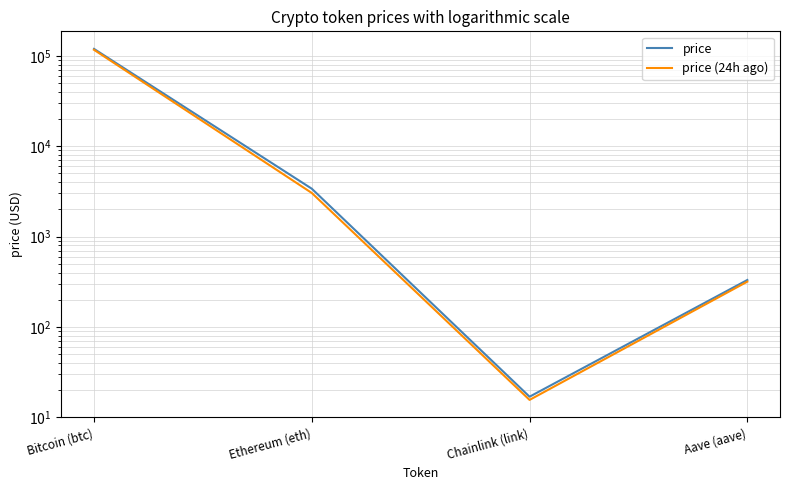

What is the smallest value displayed?

15.6